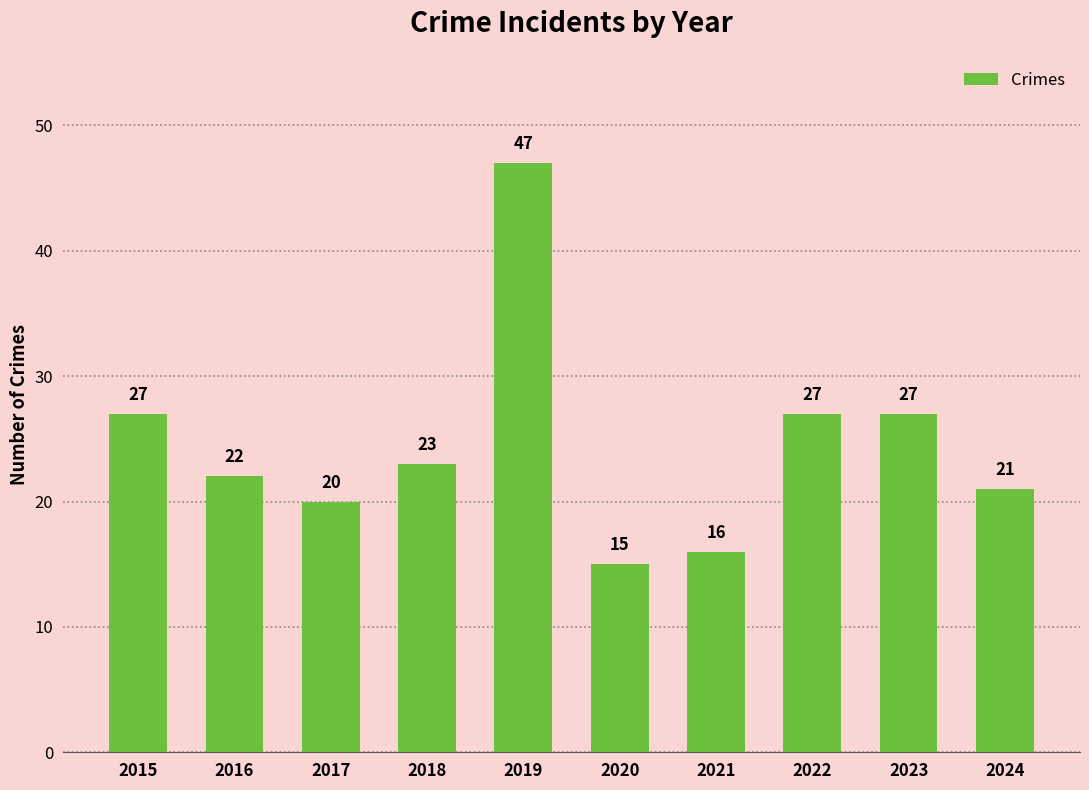

Reading right to left, transcribe all the data shown in this chart.

2024=21	2023=27	2022=27	2021=16	2020=15	2019=47	2018=23	2017=20	2016=22	2015=27